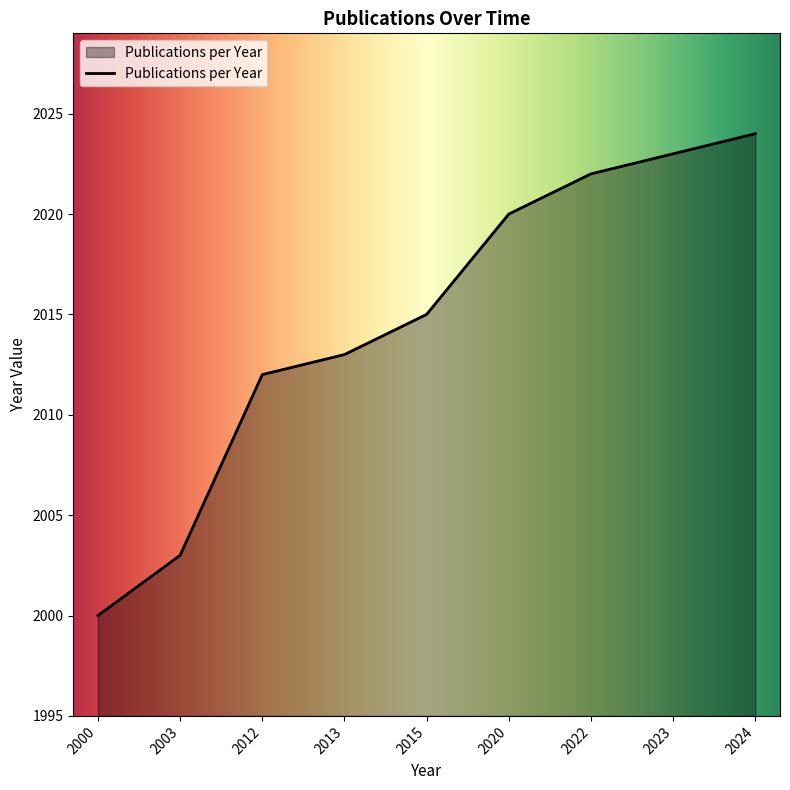

What is the greatest value displayed?

2024